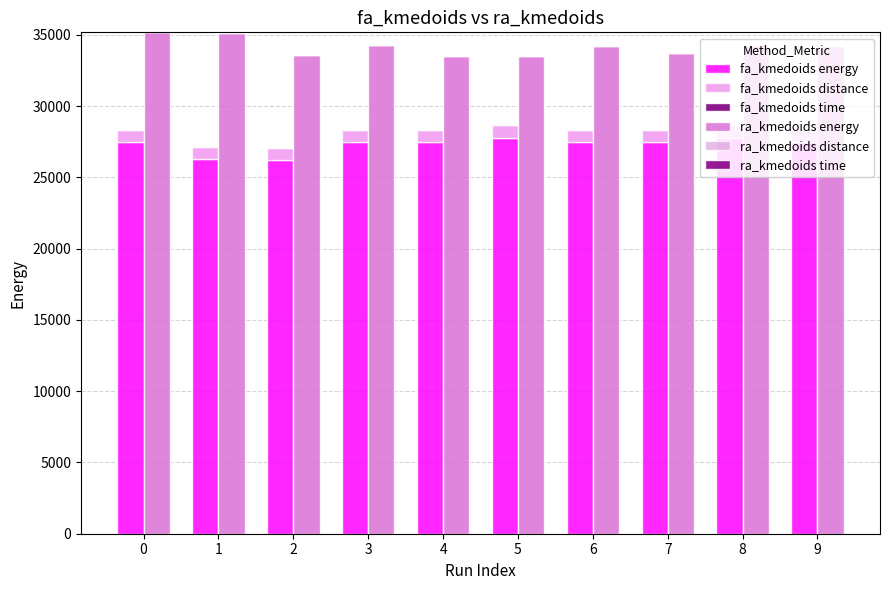

Rank the series at 0 from lowest to highest value.

ra_kmedoids distance, ra_kmedoids time, fa_kmedoids time, fa_kmedoids distance, fa_kmedoids energy, ra_kmedoids energy